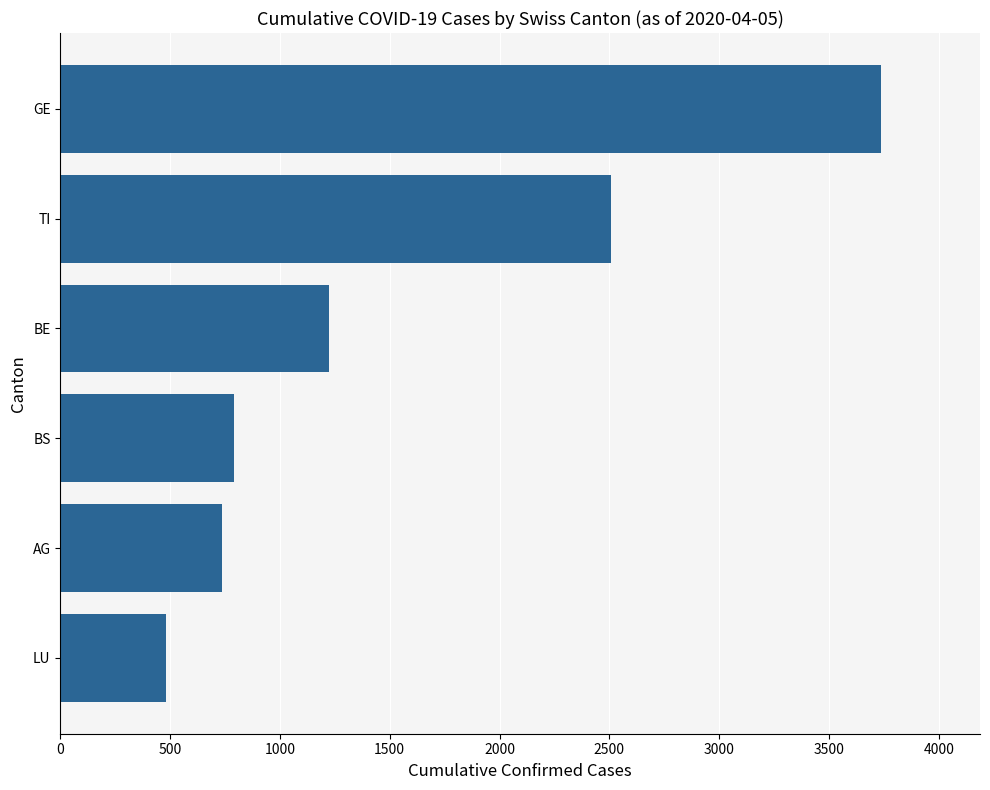

Count the number of data series in this chart.

1